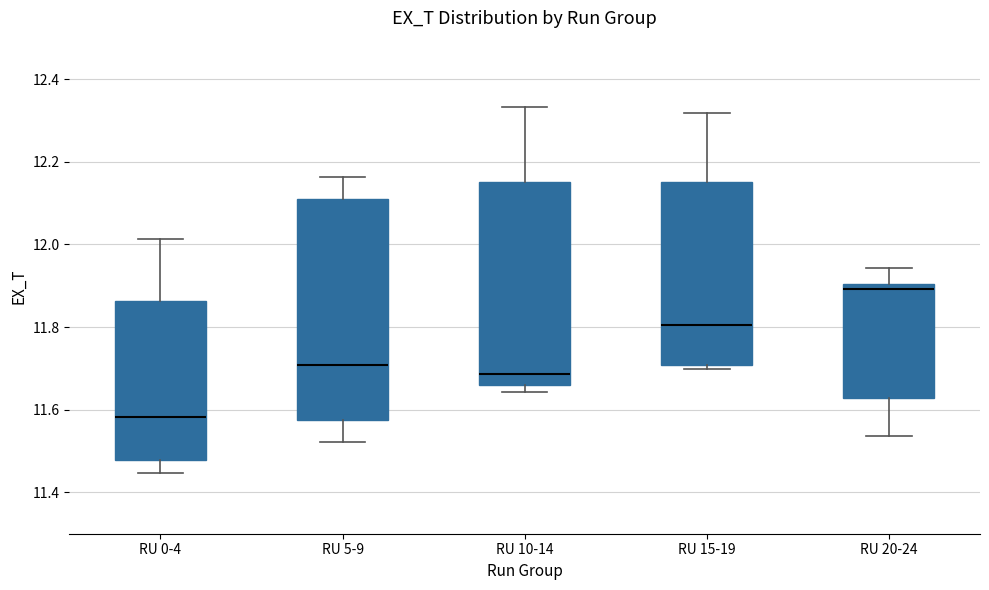

Which box is the tallest, from its lower edge to its upper edge?

RU 5-9